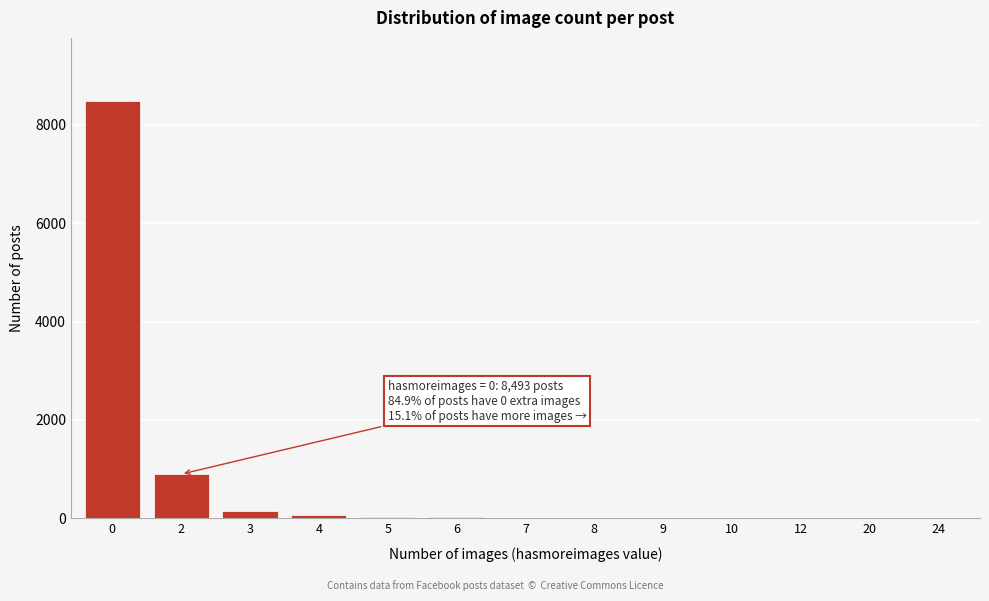

What is the maximum value shown in the chart?

8493